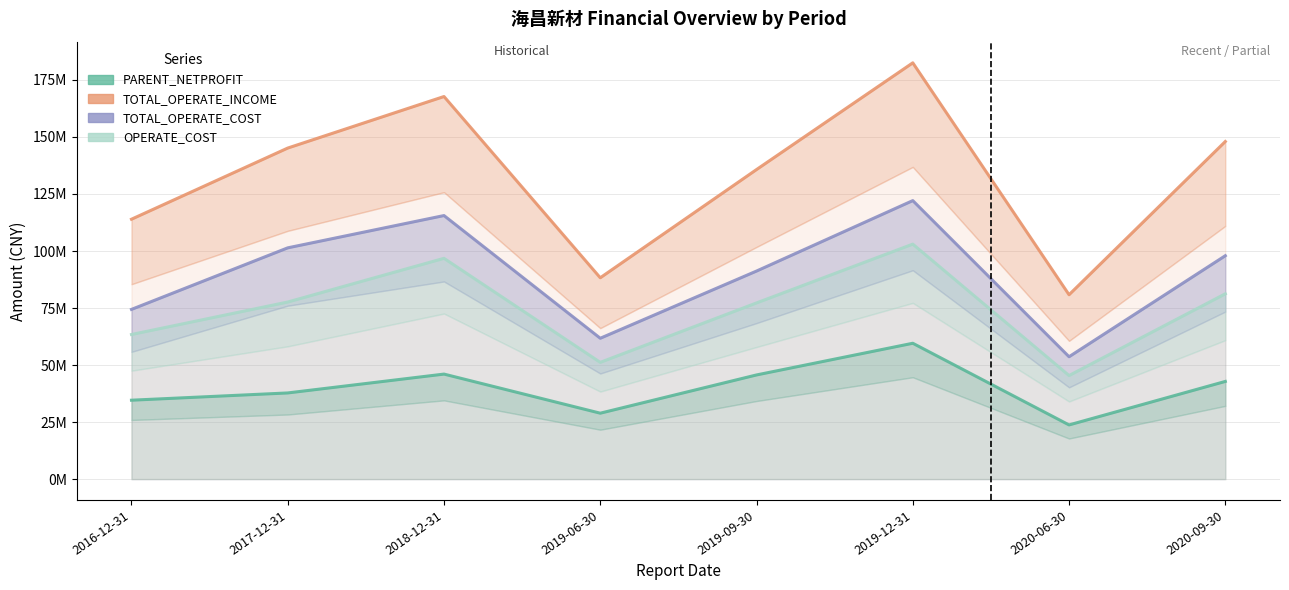

Between 2016-12-31 and 2020-09-30, which series saw the biggest shift?

TOTAL_OPERATE_INCOME